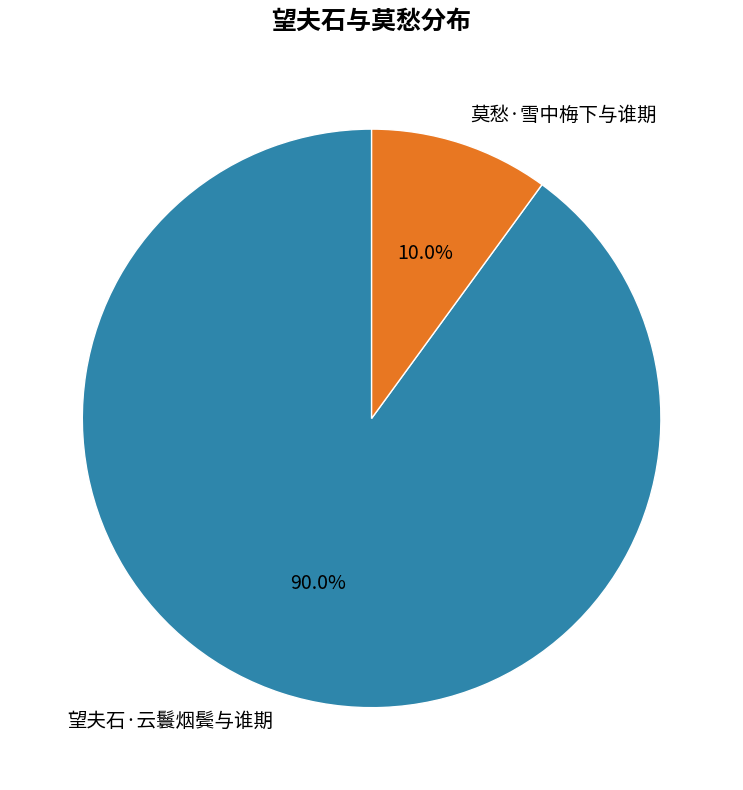

Rank the categories by value from highest to lowest.

望夫石·云鬟烟鬓与谁期, 莫愁·雪中梅下与谁期